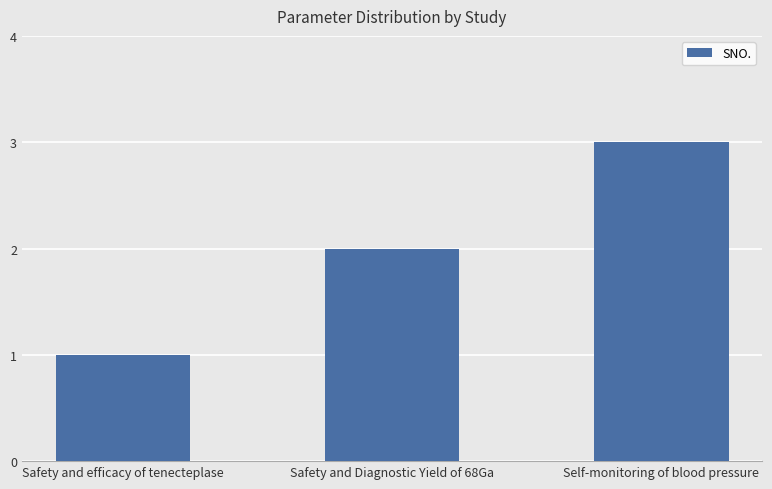

What is the maximum value shown in the chart?

3